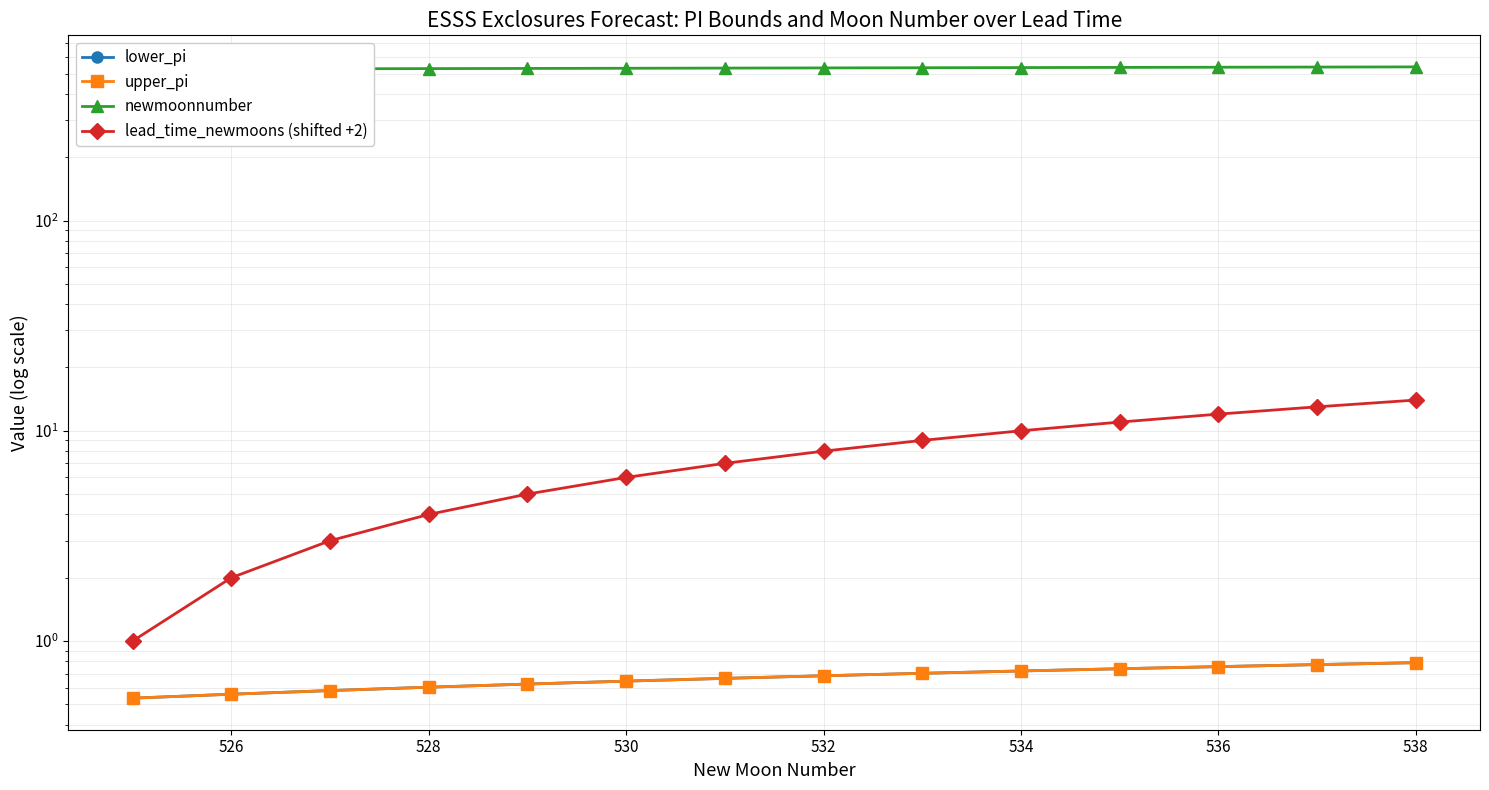

Rank the series at 532 from lowest to highest value.

lower_pi, upper_pi, lead_time_newmoons (shifted +2), newmoonnumber